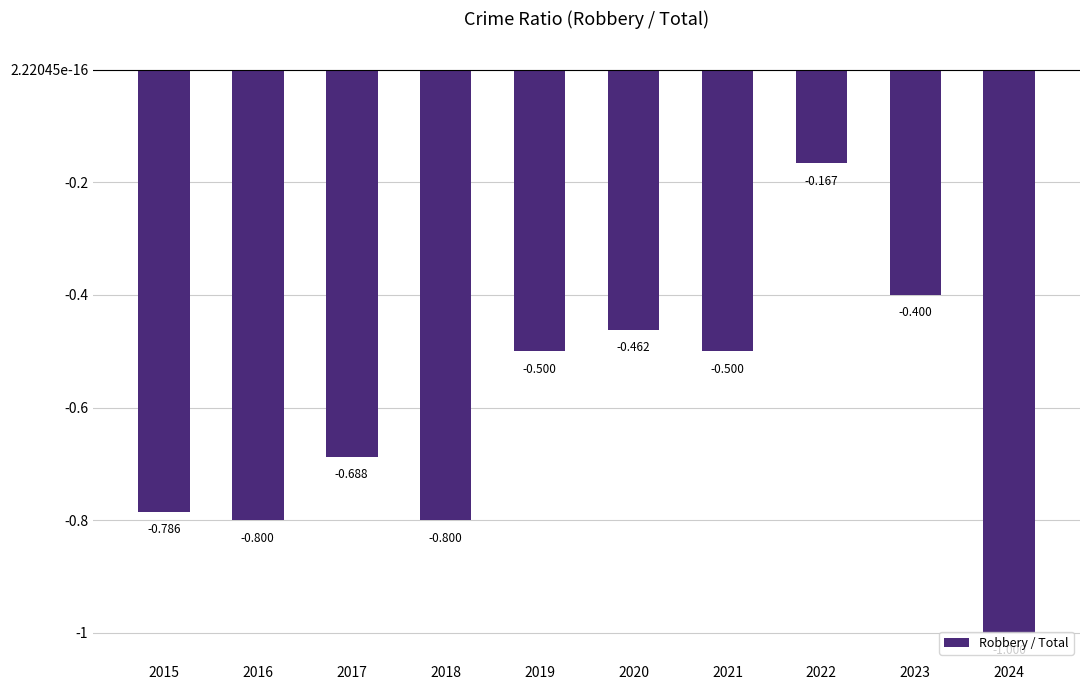

Are the bars horizontal?

No